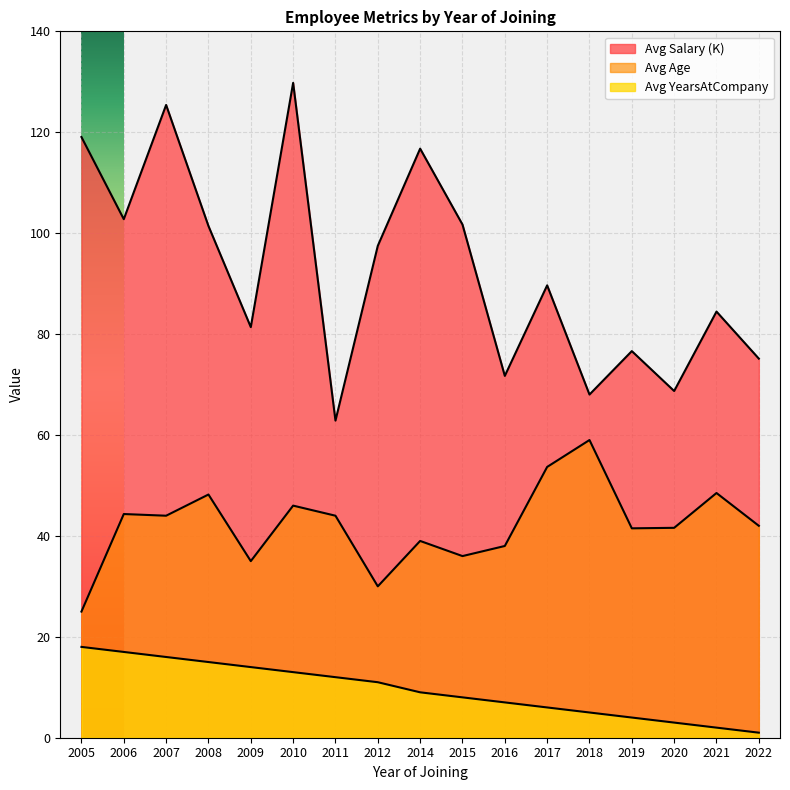

The value of Avg Salary (K) at 2009 is 26.6. True or false?

False